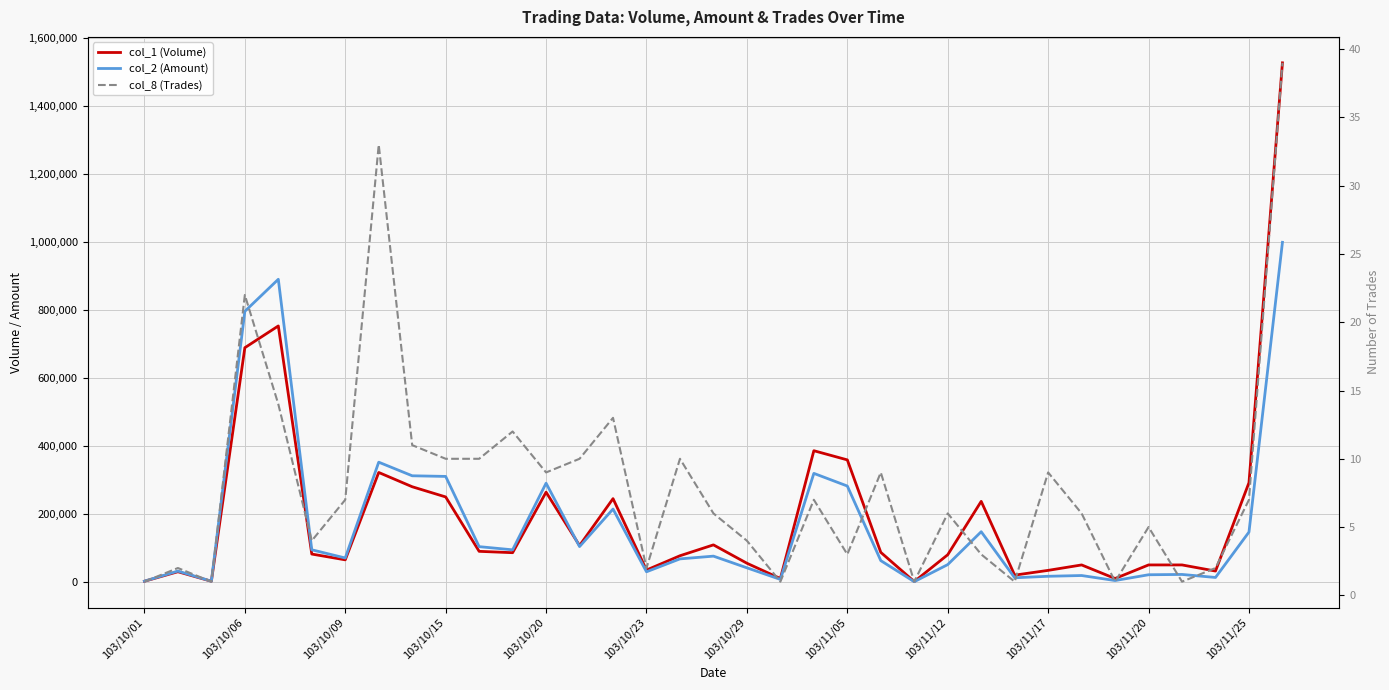

Reading right to left, transcribe all the data shown in this chart.

col_1 (Volume): 1527000	292000	32000	50000	50000	10000	50000	34000	20000	237000	80000	1000	87000	359000	386000	10000	55000	109000	77000	35000	245000	107000	264000	86000	90000	250000	280000	322000	65000	82000	753000	689000	2000	30000	2000
col_2 (Amount): 999010	146740	13140	22000	21100	4100	18850	16630	12200	147710	51000	750	62640	282100	319330	7400	41500	75860	67780	29850	214400	103990	290430	94430	103800	310380	312250	352270	70400	94540	890260	796020	2140	31900	2280
col_8 (Trades): 39	7	2	1	5	1	6	9	1	3	6	1	9	3	7	1	4	6	10	2	13	10	9	12	10	10	11	33	7	4	14	22	1	2	1